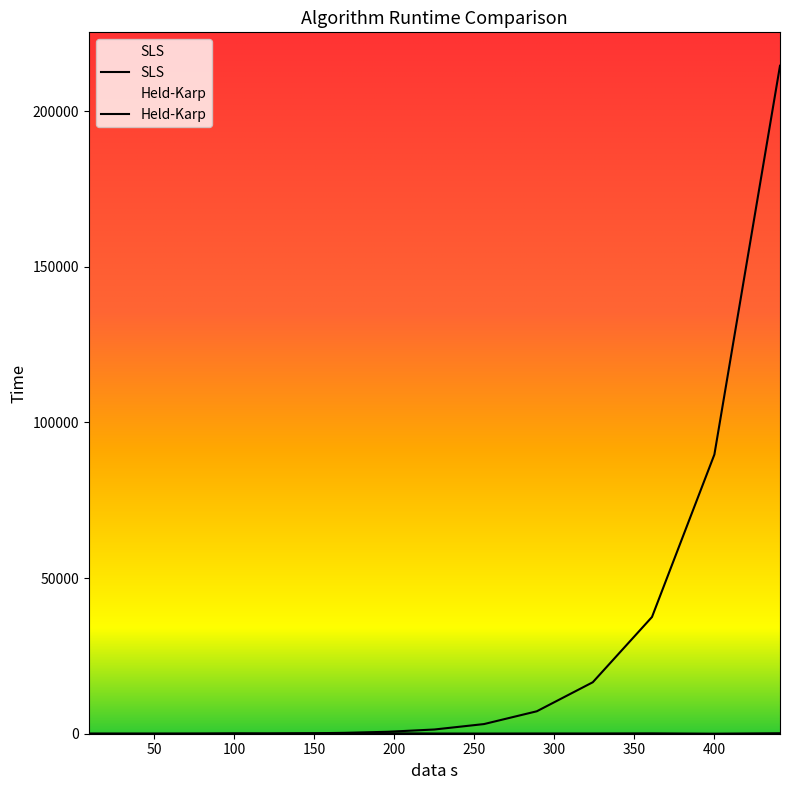

Where is the first local minimum for SLS?

121